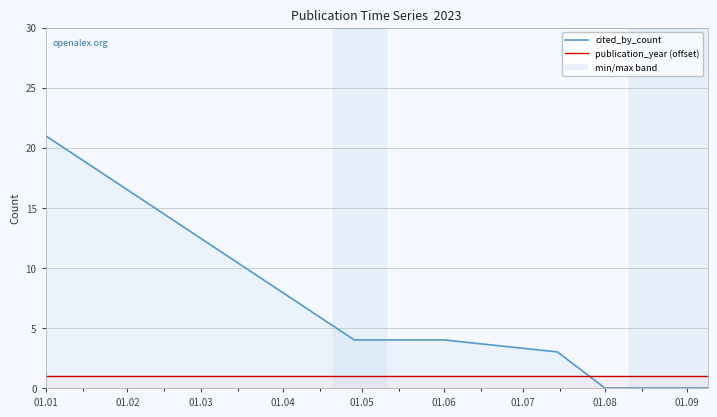

The value at 01.06 is 4. True or false?

True